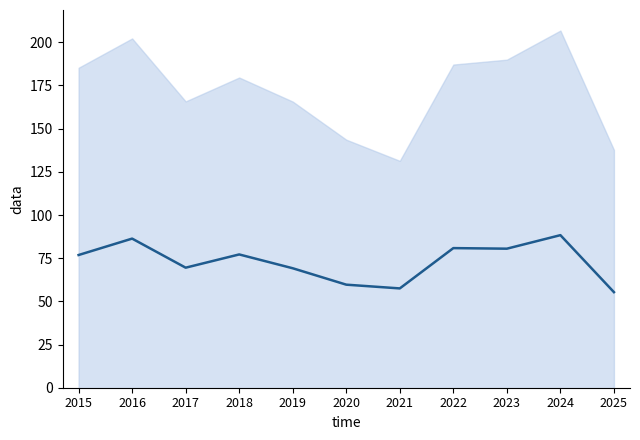

What is the value of the 3rd point from the left?

69.5